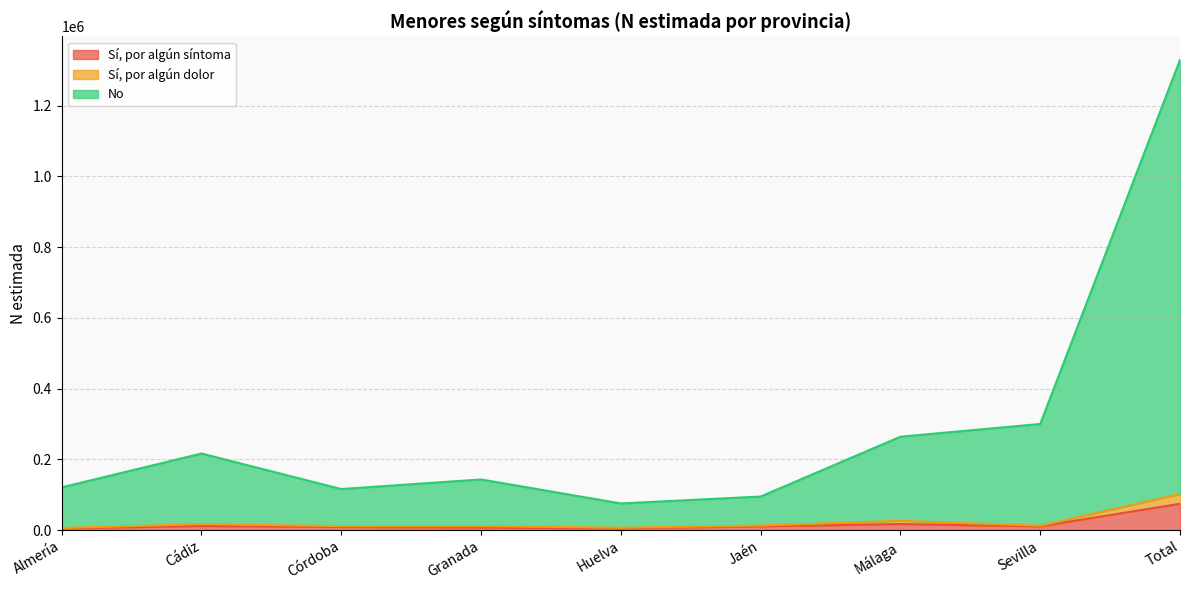

List the labels in order of No value, smallest first.

Huelva, Jaén, Córdoba, Almería, Granada, Cádiz, Málaga, Sevilla, Total